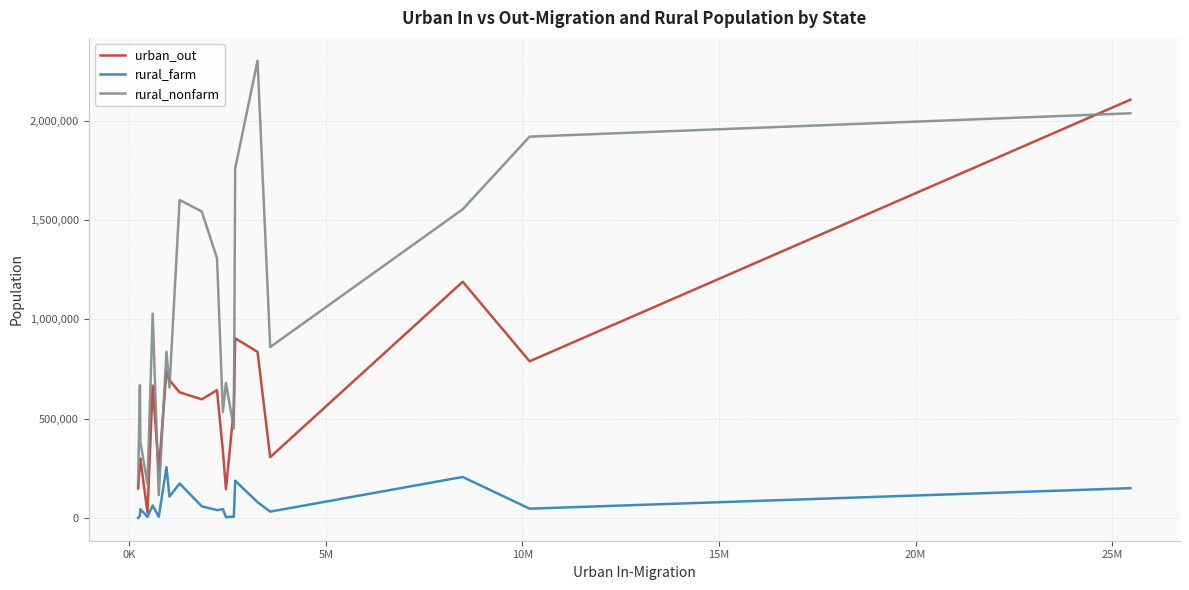

Which series has the largest total across all categories?

rural_nonfarm